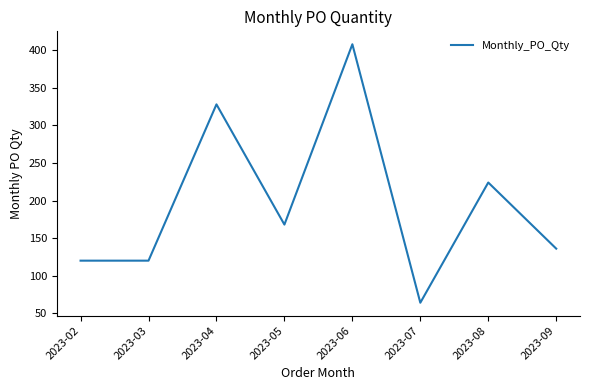

Is it true that the value at 2023-02 is 120?

True